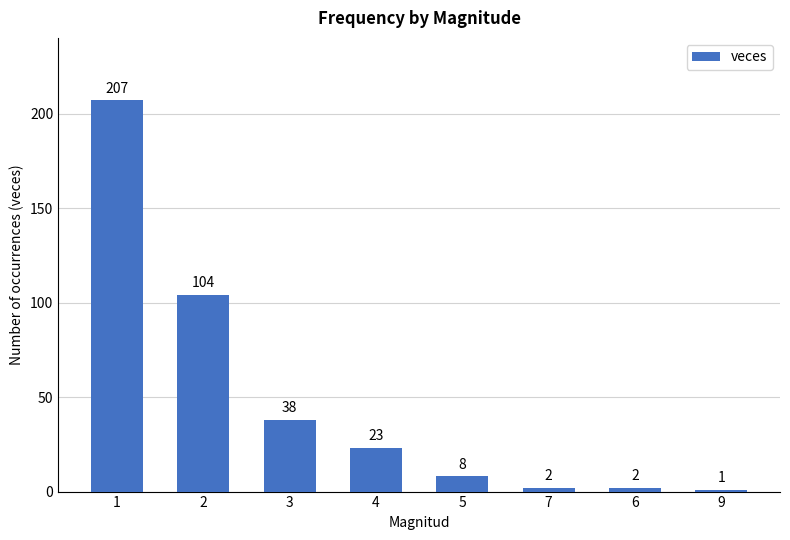

At which label does the data first exceed 23?

1